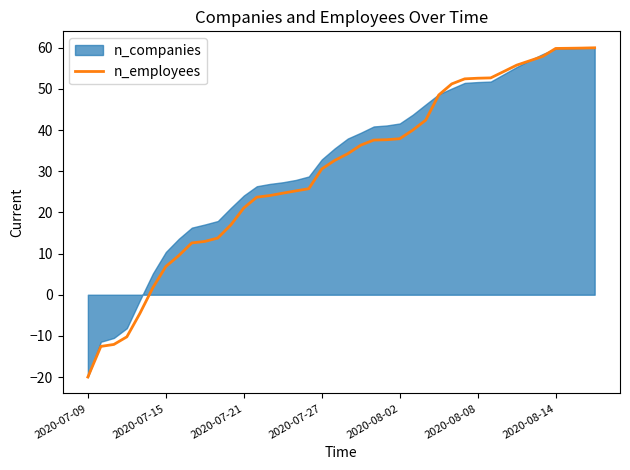

What is the highest value of the n_employees series?

60.0